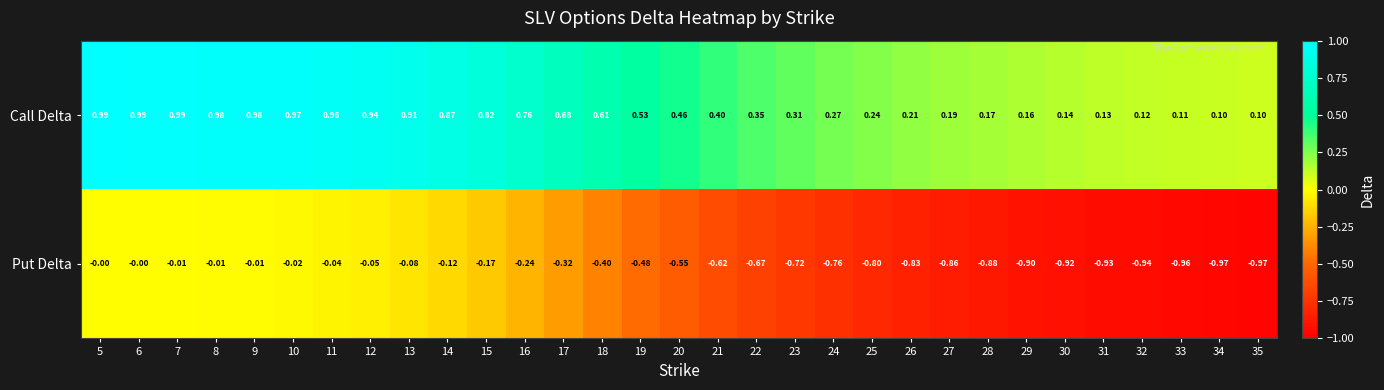

Rank the series by their maximum value, from highest to lowest.

Call Delta, Put Delta